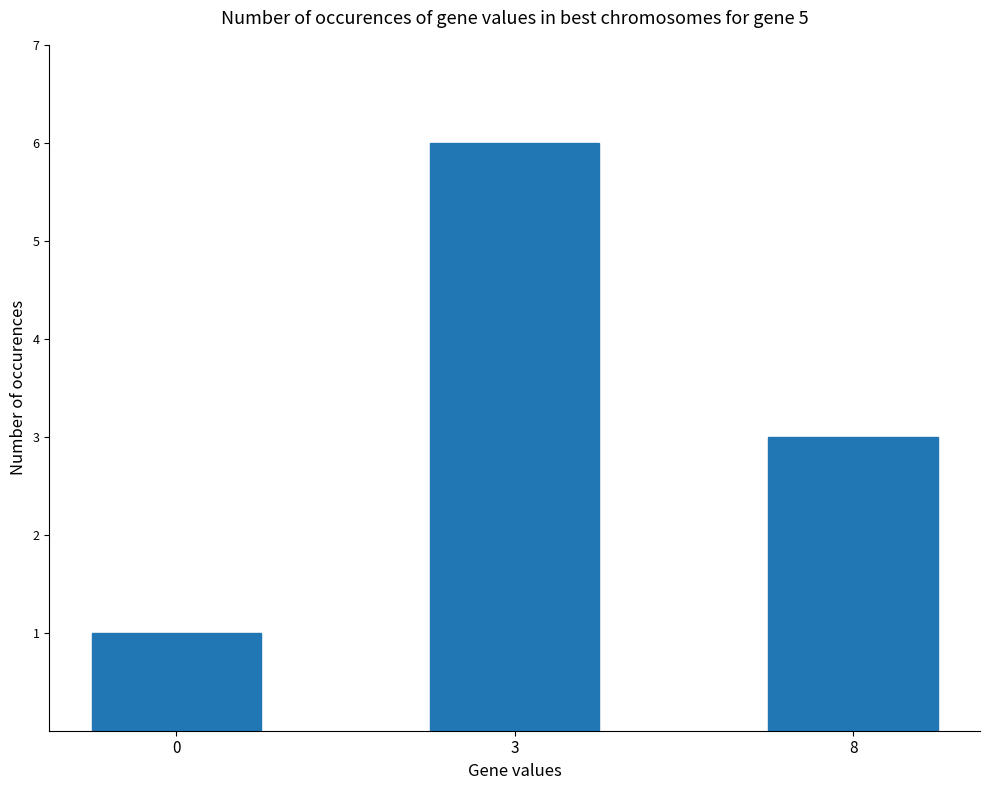

Rank the categories by value from lowest to highest.

0, 8, 3